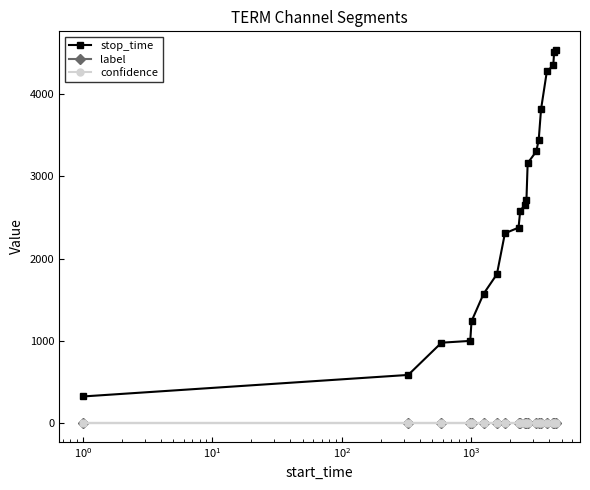

Reading right to left, list all the values displayed in this chart.

stop_time: 4537.0	4517.0	4349.0	4276.0	3817.0	3443.0	3303.0	3161.0	2714.0	2656.0	2580.0	2377.0	2308.0	1811.0	1571.0	1238.0	1000.0	978.0	586.0	324.0
label: 0.0	0.0	0.0	0.0	0.0	0.0	0.0	0.0	0.0	0.0	0.0	0.0	0.0	0.0	0.0	0.0	0.0	0.0	0.0	0.0
confidence: 0.5	0.5	0.5	0.5	0.5	0.5	0.5	0.5	0.5	0.5	0.5	0.5	0.5	0.5	0.5	0.5	0.5	0.5	0.5	0.5